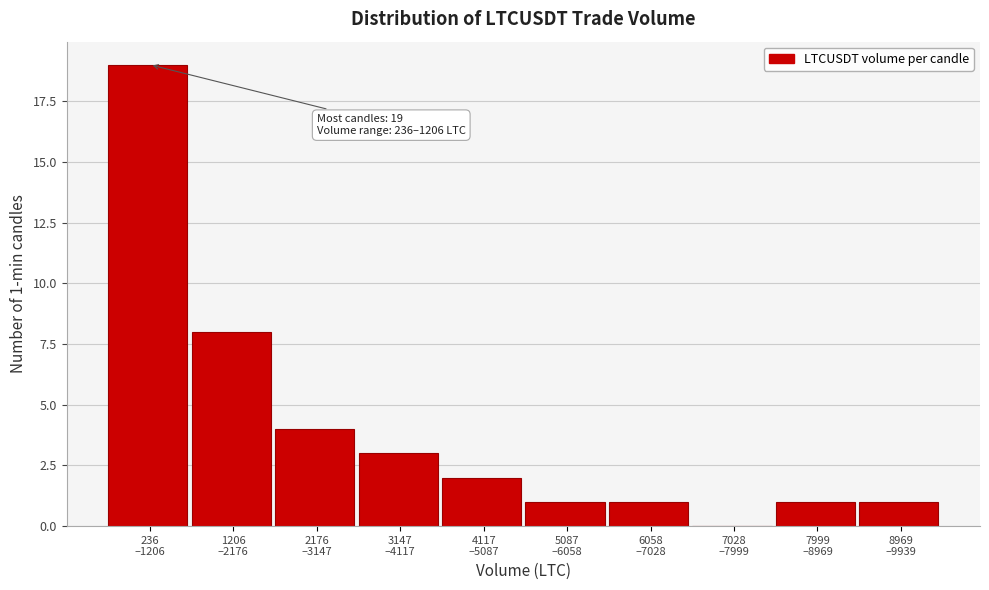

What is the sum of all values?

40